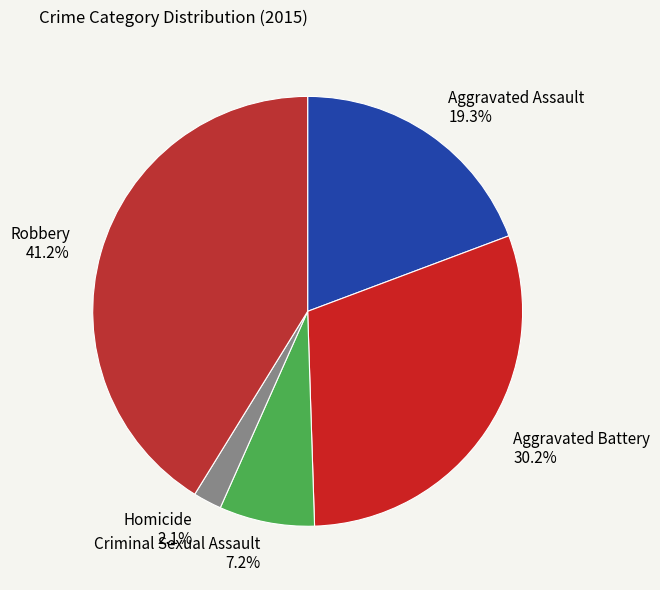

Which has a higher value, Criminal Sexual Assault or Aggravated Assault?

Aggravated Assault